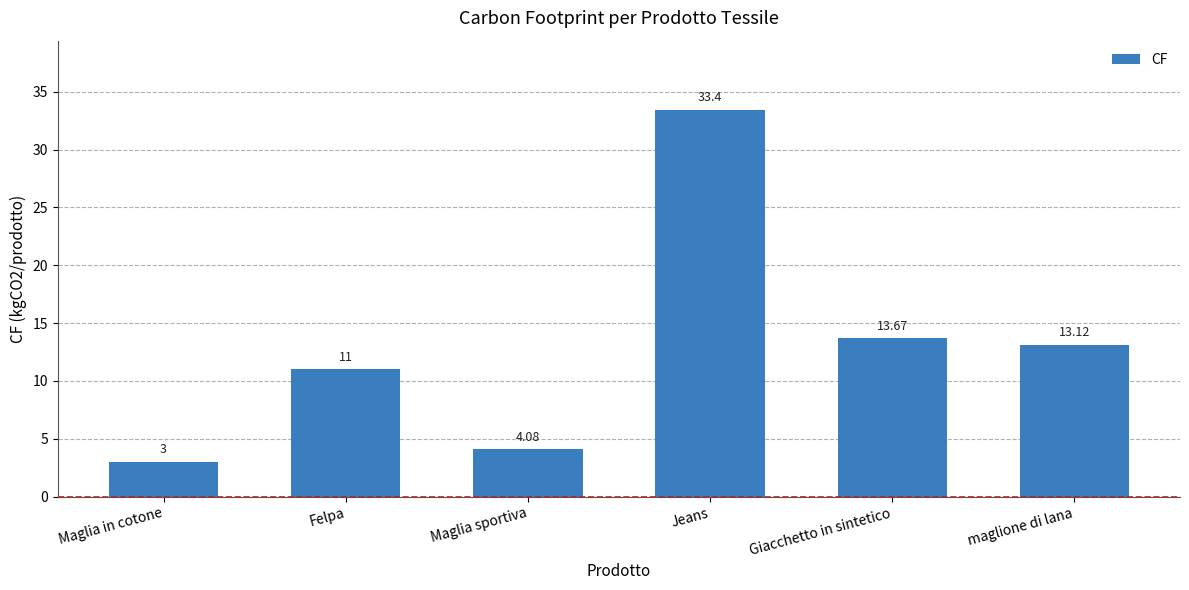

What is the label of the 3rd bar from the right?

Jeans